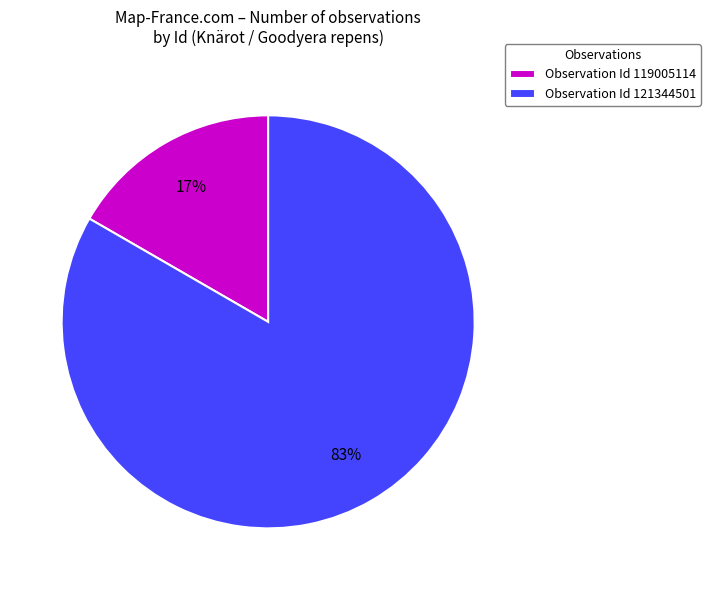

To the nearest percent, what percentage of the pie is Observation Id 121344501?

83%